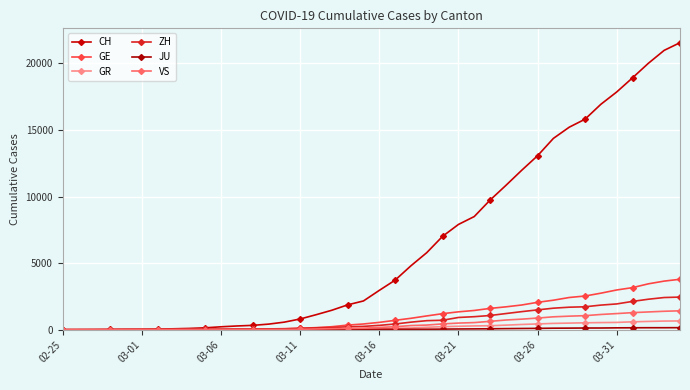

Is this an area chart (filled region under the line)?

No